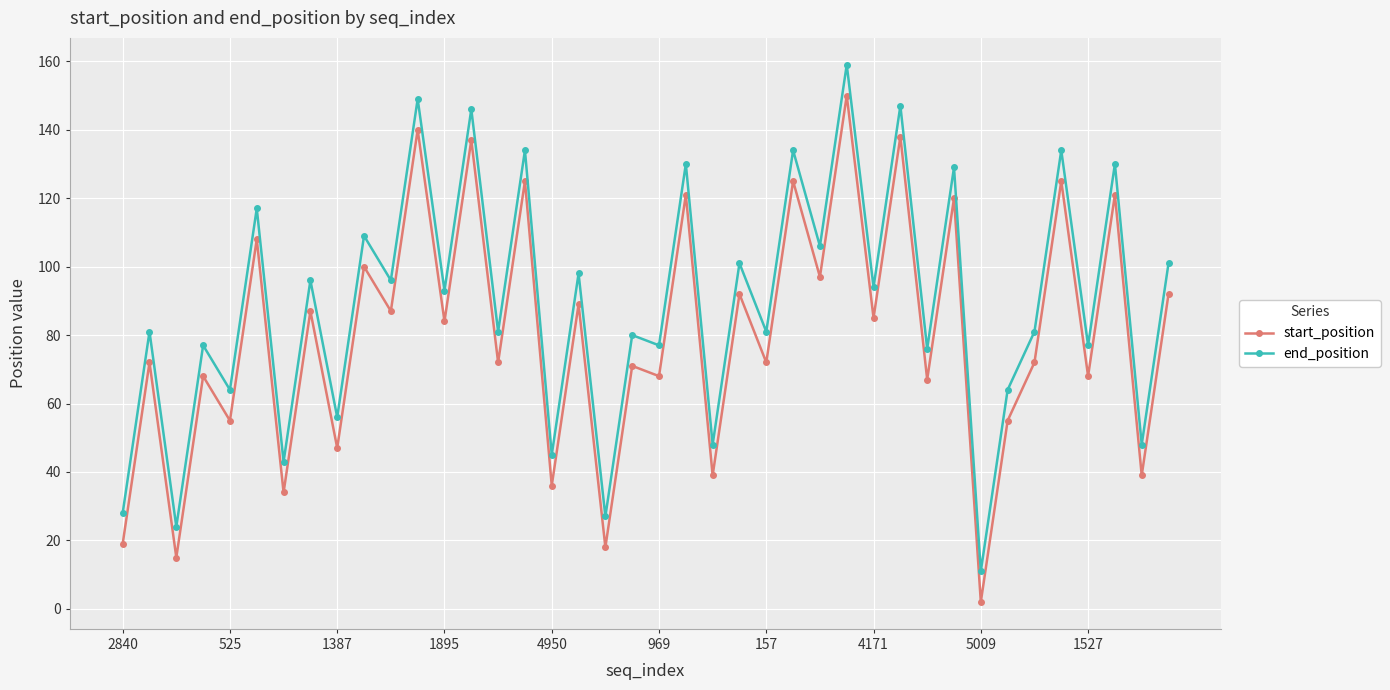

What is the value of the start_position point at the 25th from the left?

72